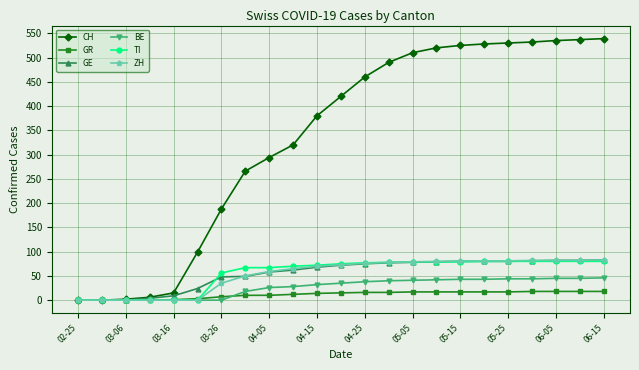

At how many categories does at least one series exceed 169?

17